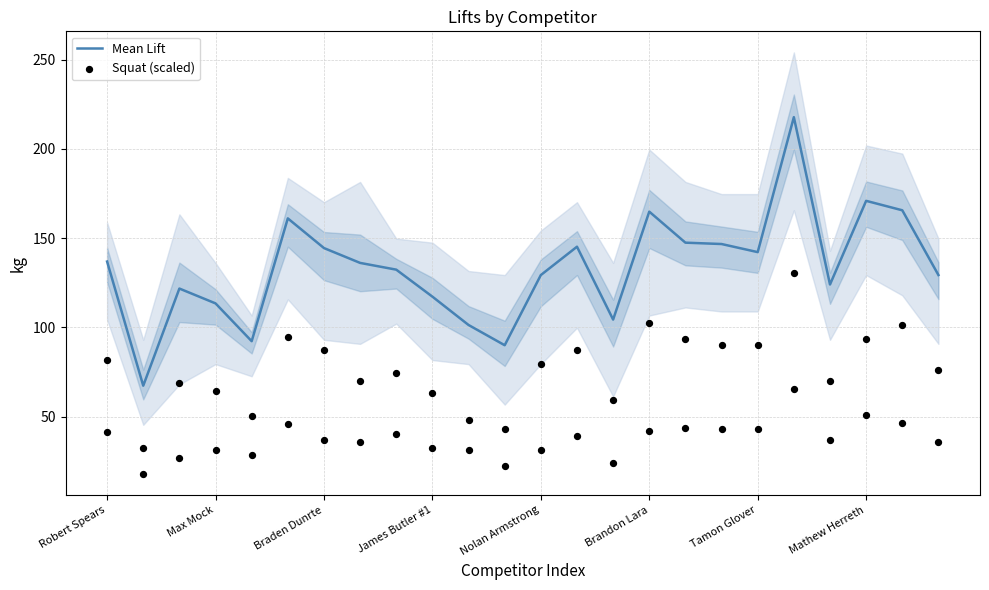

Which series contains the highest Y value?

Mean Lift